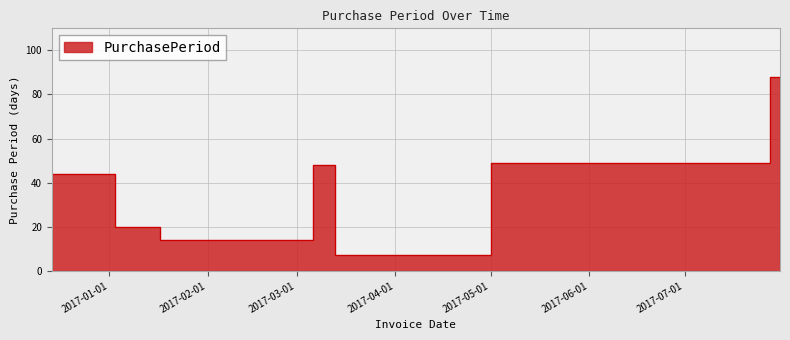

What position from the left is 2017-01-03?

2